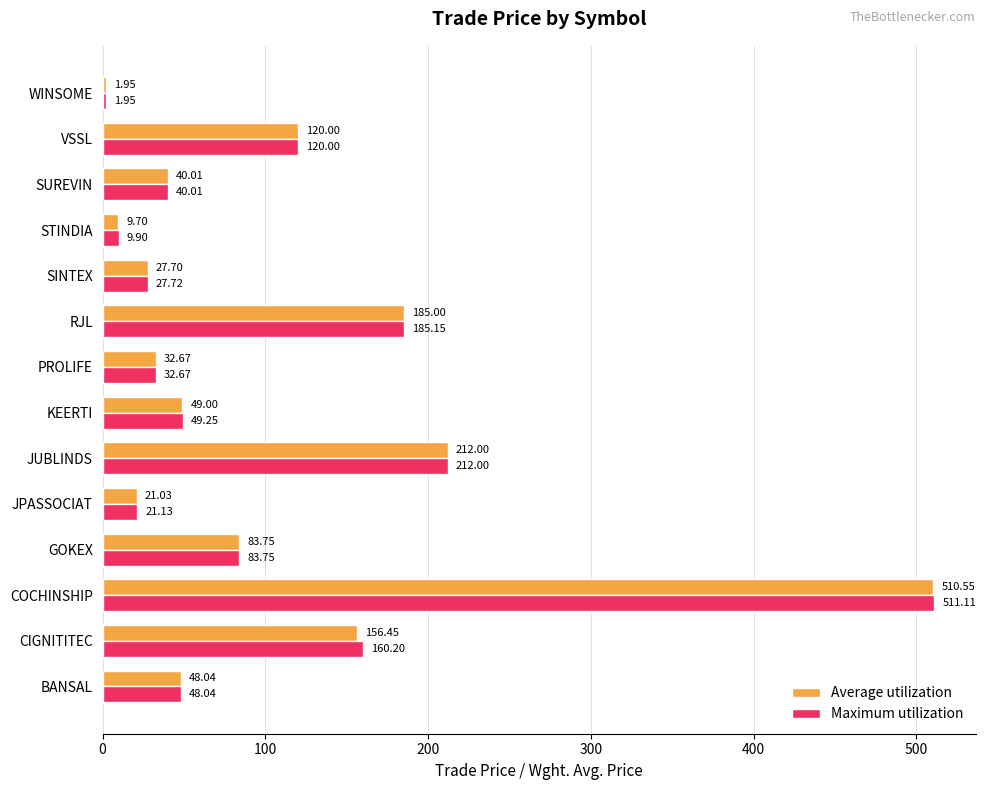

At which label is Average utilization closest to 256?

JUBLINDS